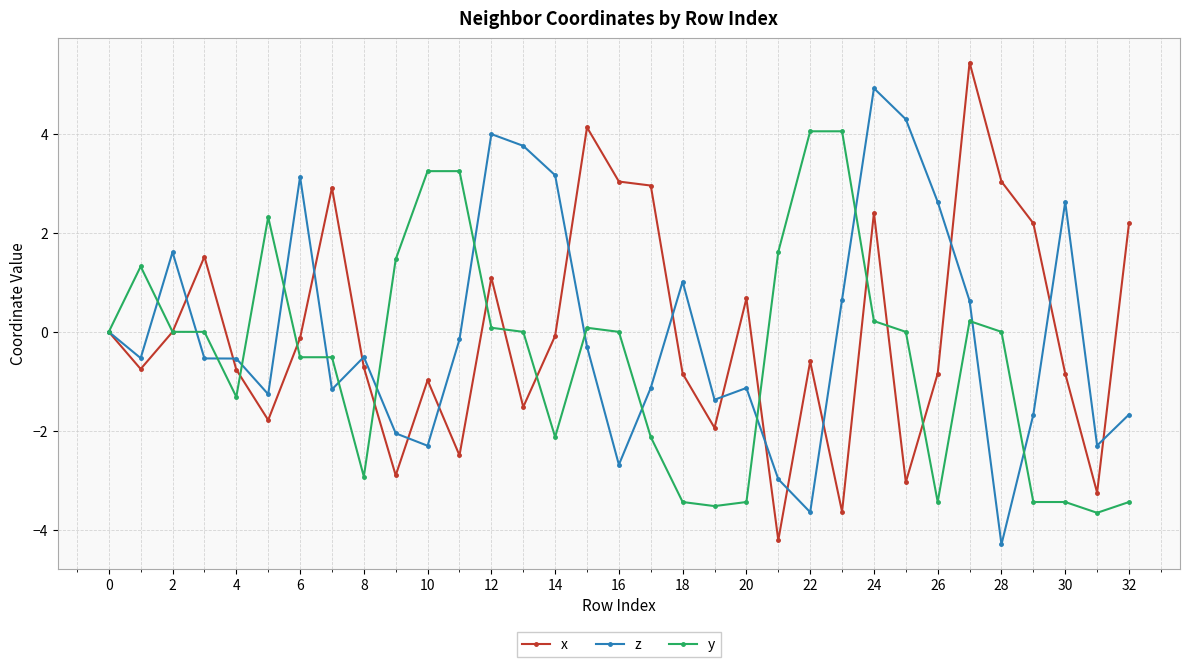

What is the highest value of the y series?

4.0